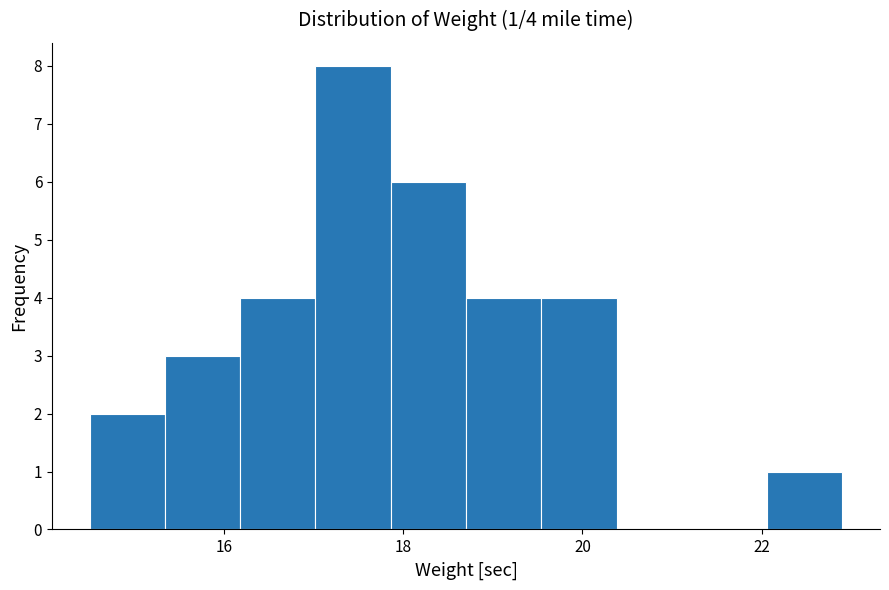

Over which range of the x-axis is the bar tallest?

17.02 to 17.86